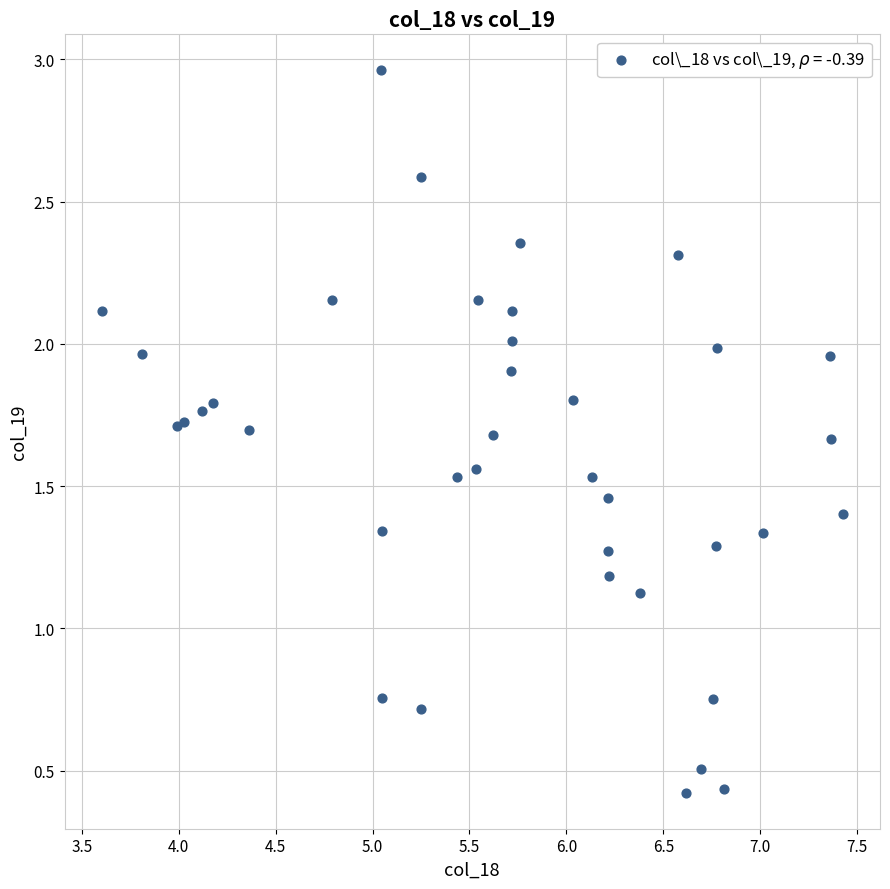

What Y value in the scatter plot is closest to 1?

1.1